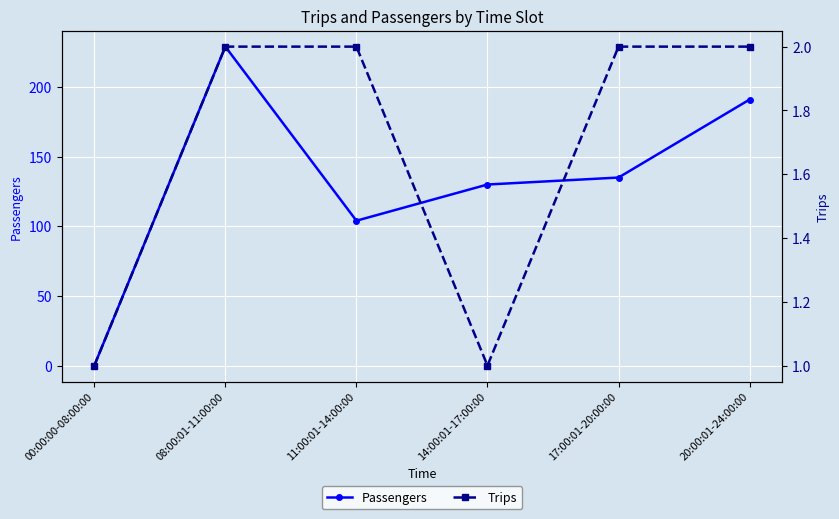

What is the sum of the Trips values at 11:00:01-14:00:00 and 14:00:01-17:00:00?

3